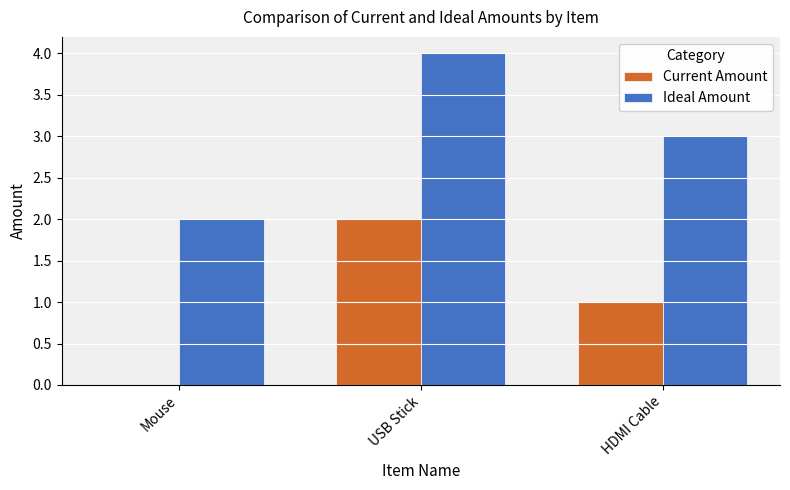

The Ideal Amount series shows 4 at USB Stick. True or false?

True